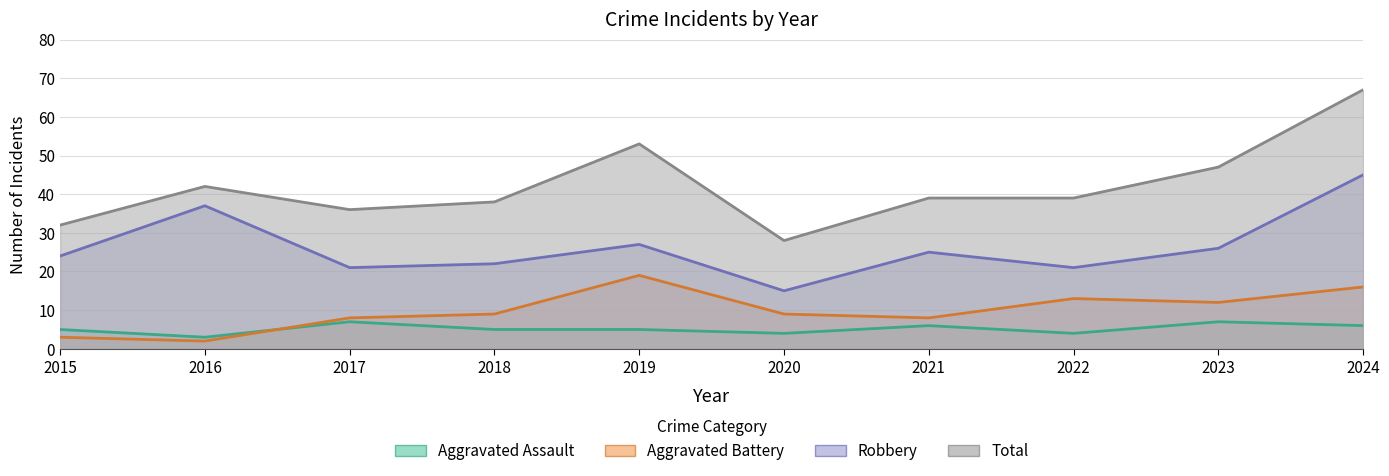

In Total, how many points are higher than both neighbors (excluding endpoints)?

2